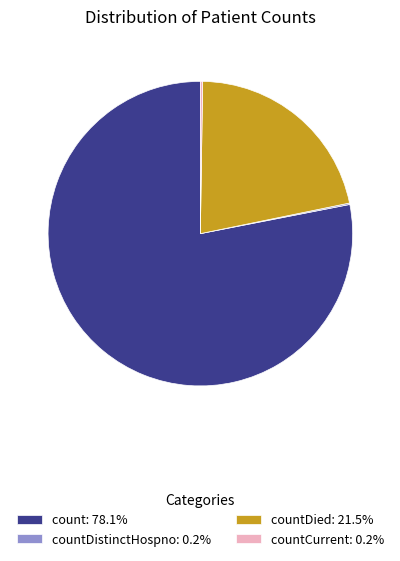

Is the sum of countDied: 21.5% and count: 78.1% greater than half?

Yes